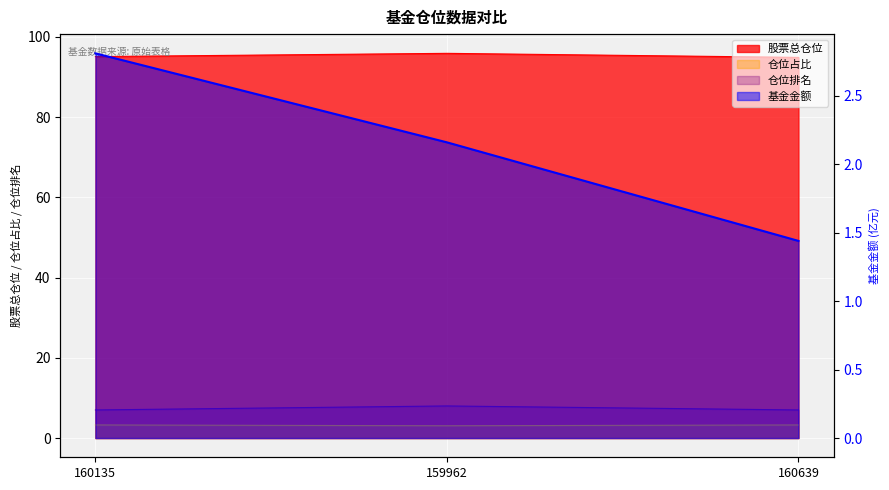

What is the difference between the maximum and minimum values in the 仓位排名 series?

1.0